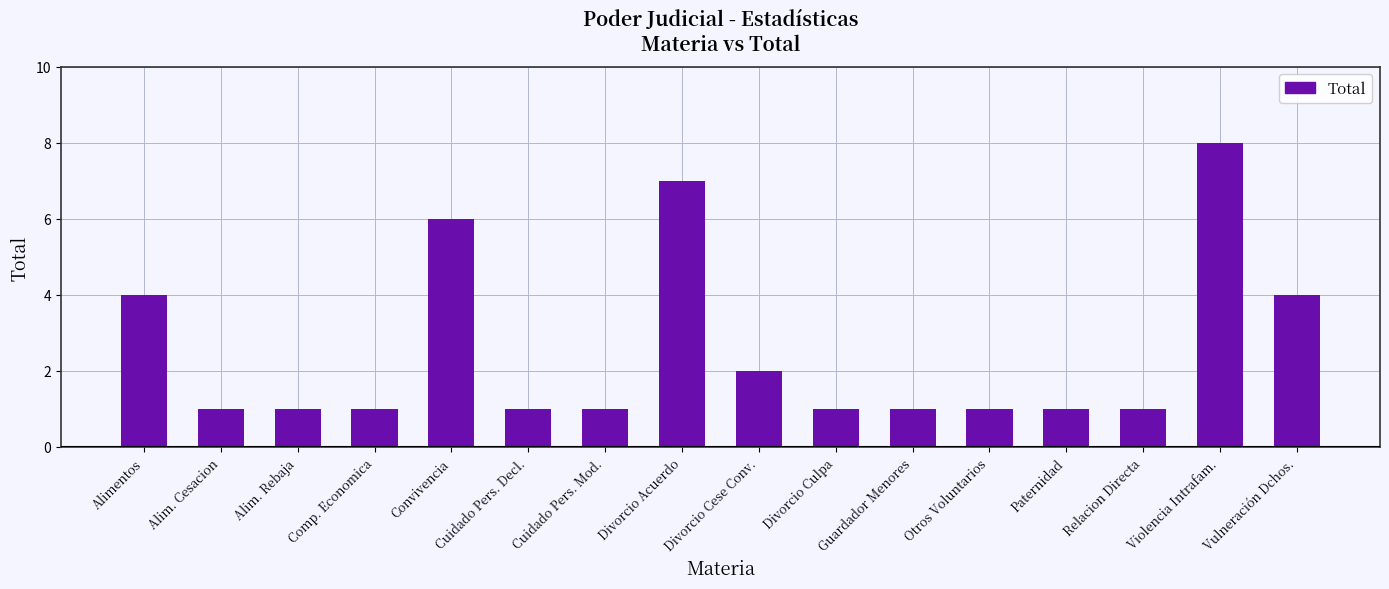

What is the label of the 4th bar from the right?

Paternidad